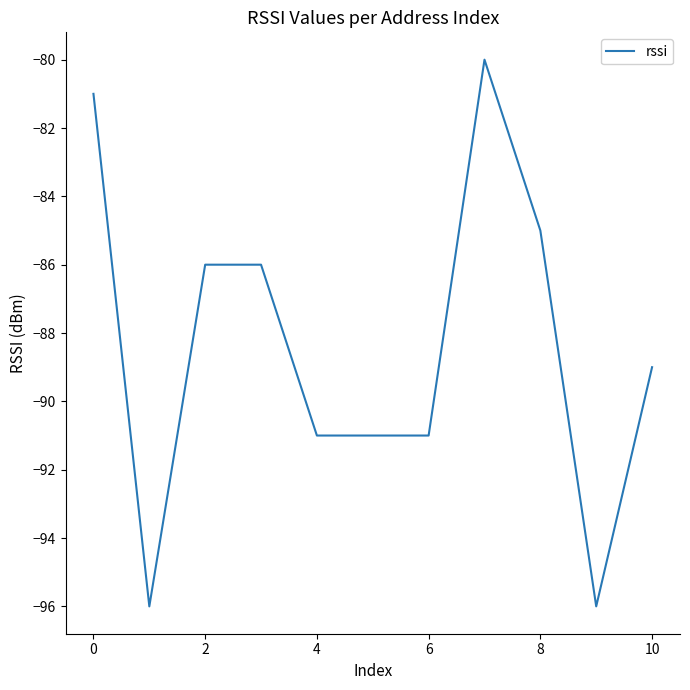

What is the maximum value shown in the chart?

-80